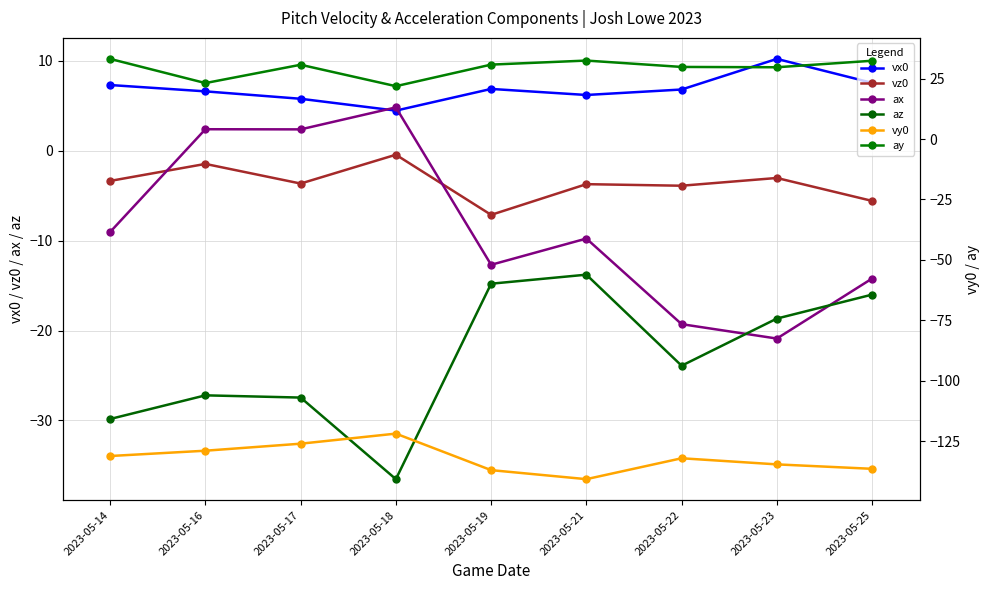

Where does the vy0 series first go above -132?

2023-05-14